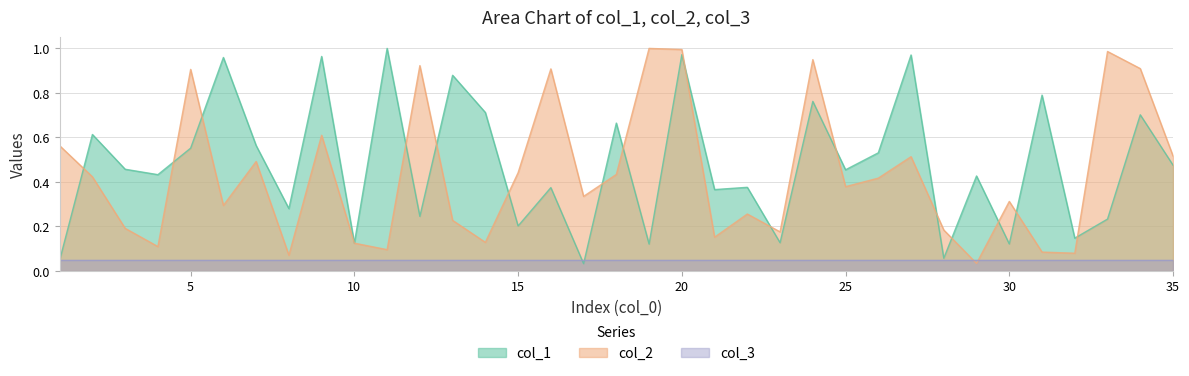

Is the value of col_1 at 1 greater than the value of col_2 at 2?

No